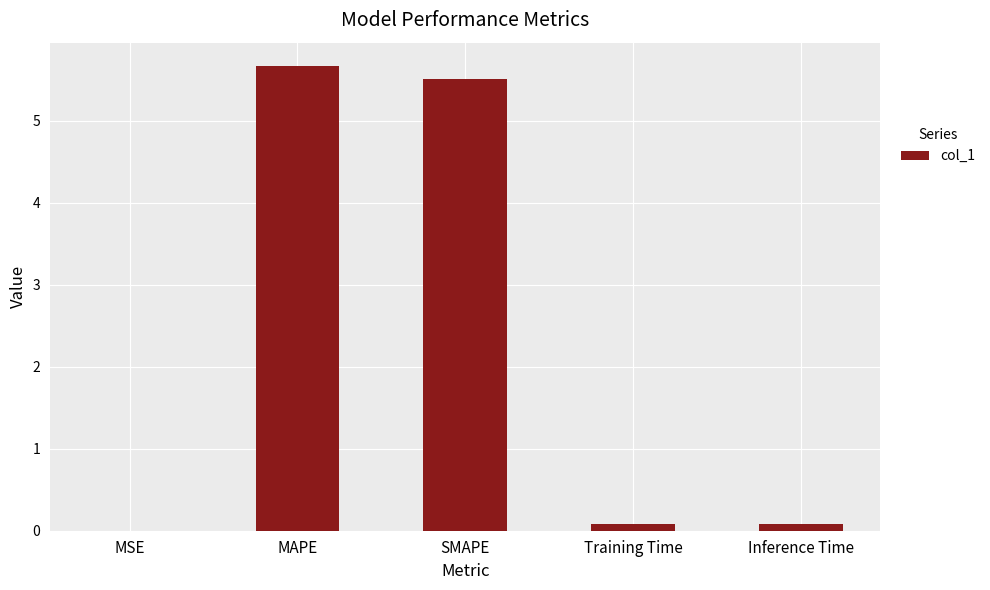

What is the sum of all values?

11.3